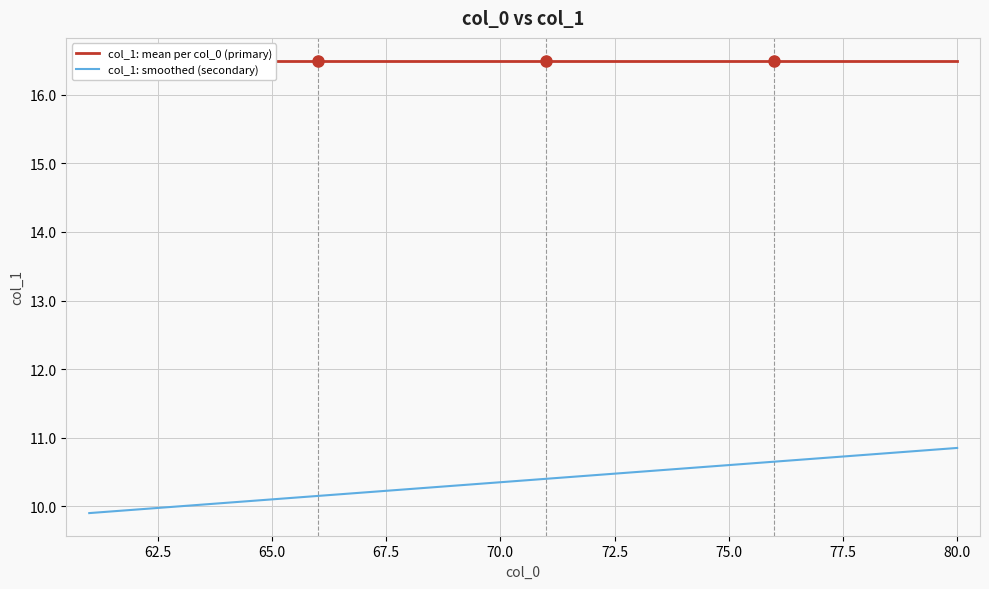

Reading left to right, transcribe all the data shown in this chart.

col_1: mean per col_0 (primary): 16.5	16.5	16.5	16.5	16.5	16.5	16.5	16.5	16.5	16.5	16.5	16.5	16.5	16.5	16.5	16.5	16.5	16.5	16.5	16.5
col_1: smoothed (secondary): 9.9	10.0	10.0	10.1	10.1	10.2	10.2	10.2	10.3	10.3	10.4	10.5	10.5	10.6	10.6	10.7	10.7	10.8	10.8	10.8